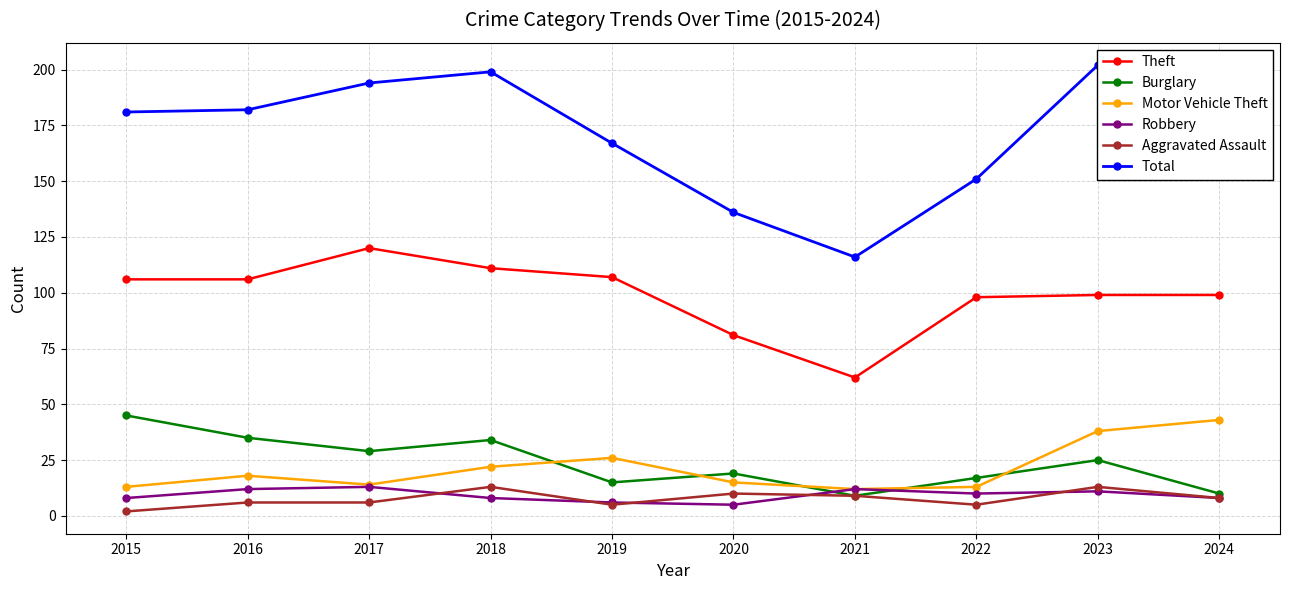

What is the value of the Motor Vehicle Theft point at the 10th from the left?

43